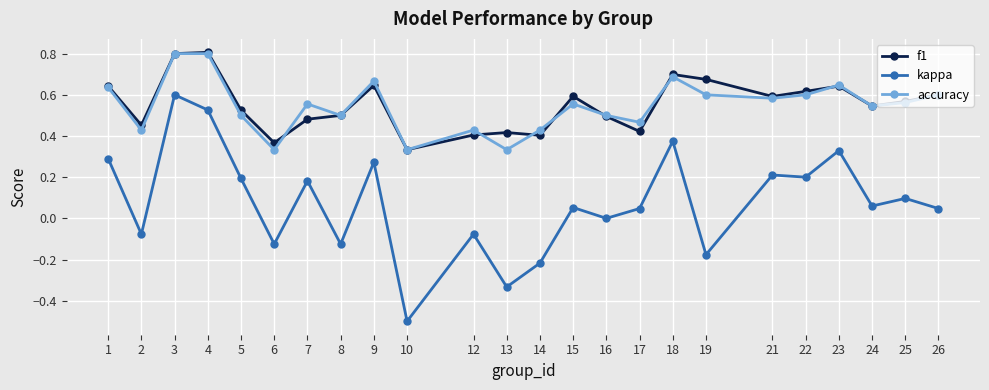

What are all the series names shown in the legend?

f1, kappa, accuracy